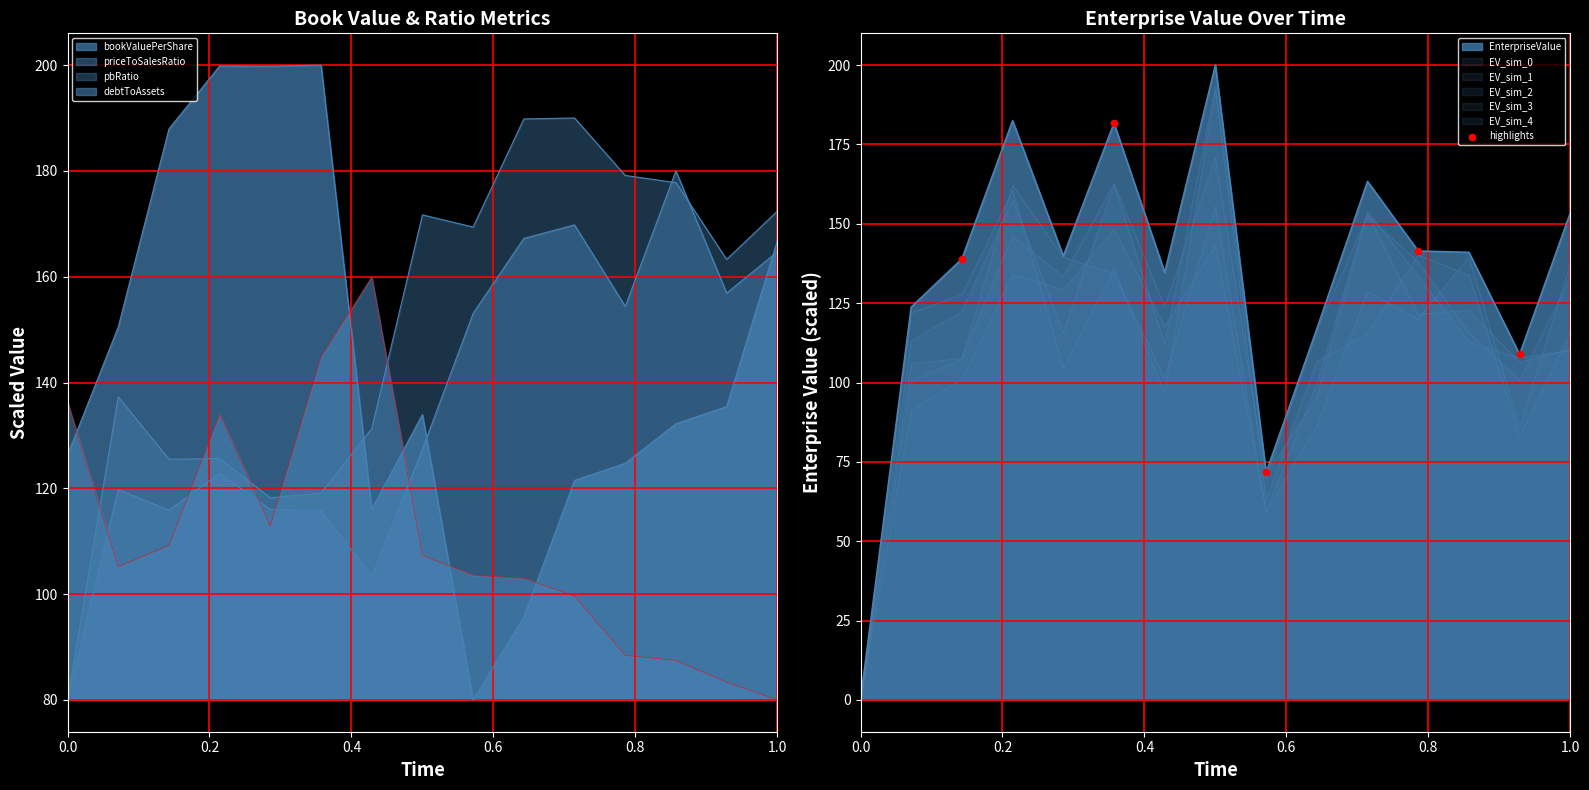

Which has a higher value, 0.6 or 0.4?

0.6